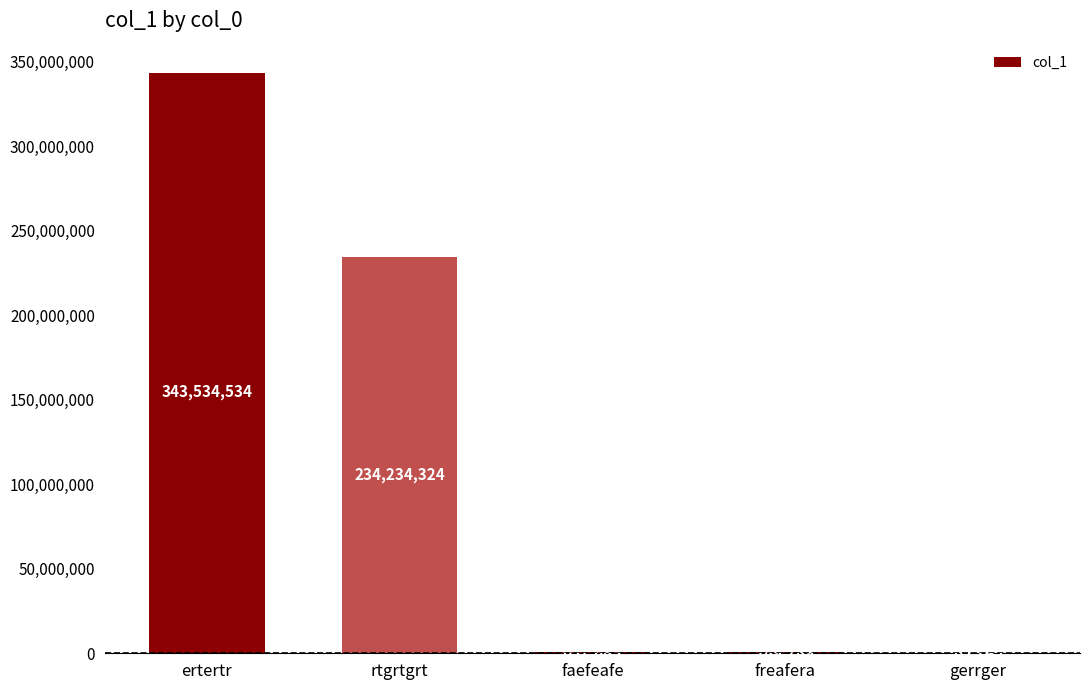

What is the sum of the values at freafera and faefeafe?

1447474